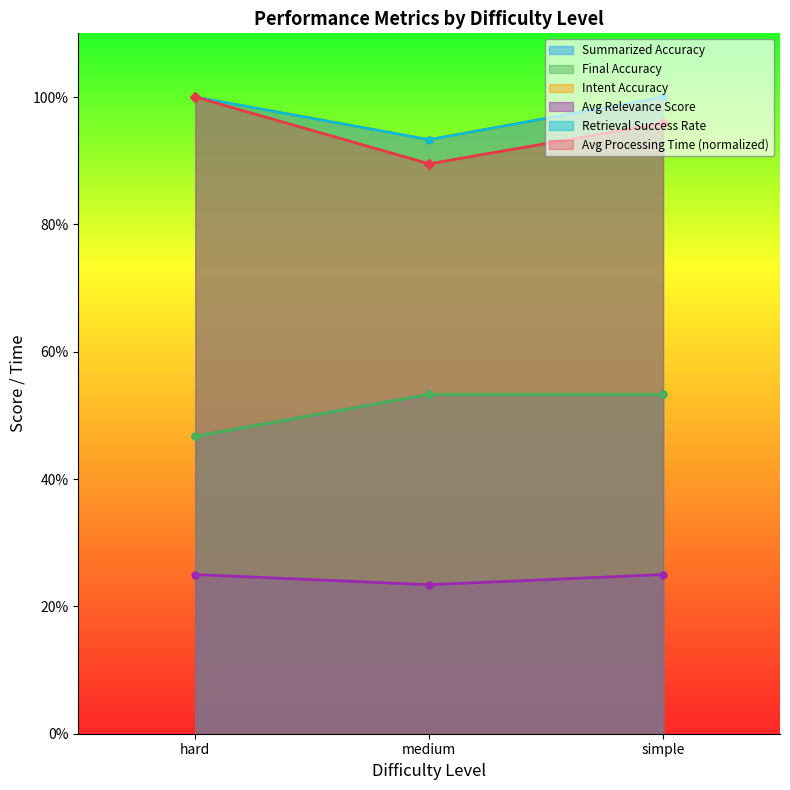

The value of Avg Processing Time at hard is 0.5. True or false?

False